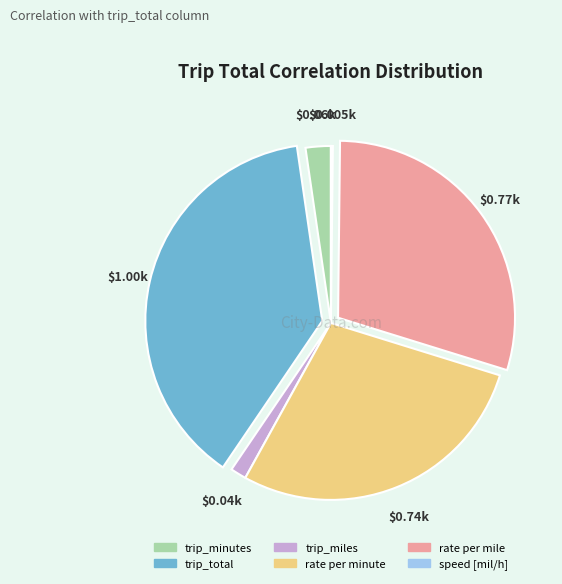

Which has a higher value, trip_total or trip_miles?

trip_total